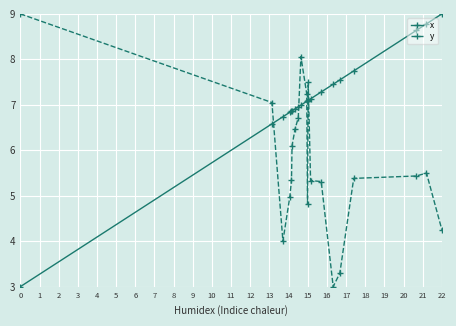

True or false: y has more than 2 interior local peaks.

True